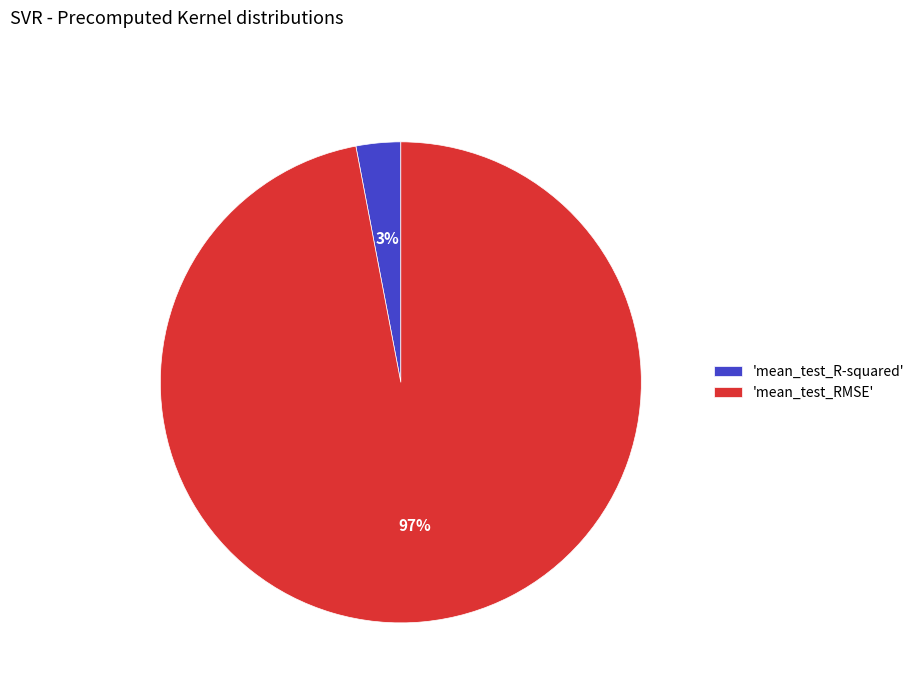

Combined, do 'mean_test_R-squared' and 'mean_test_RMSE' account for over 50%?

Yes